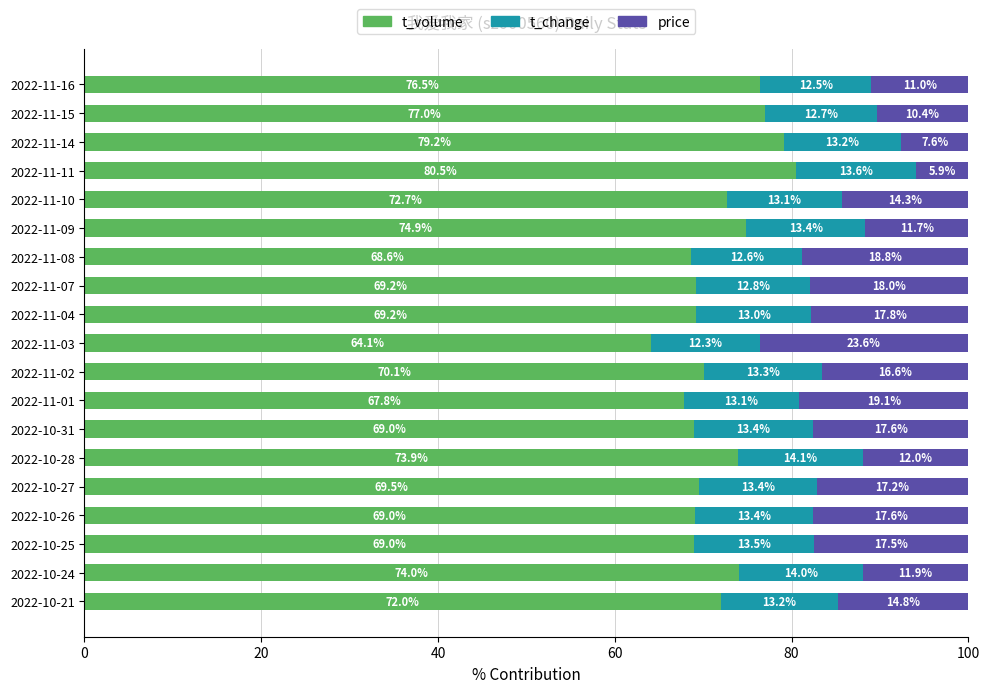

Is it true that t_volume equals 77.0 at 2022-11-15?

True